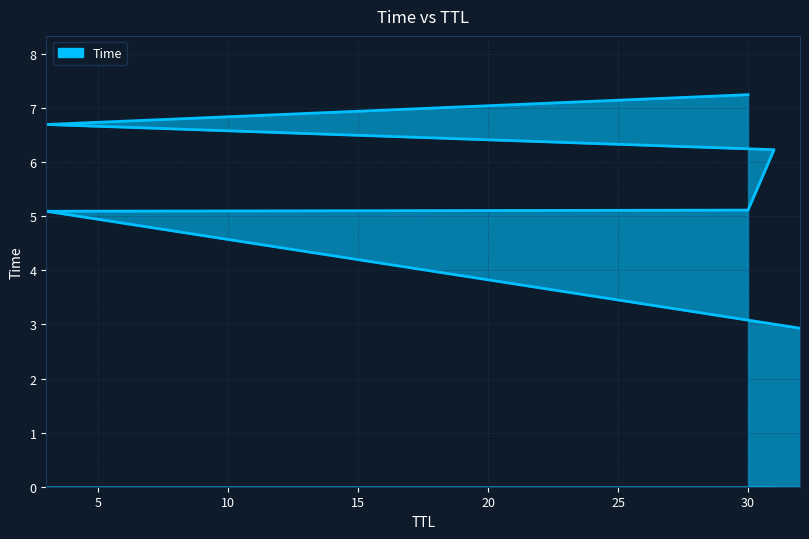

How many series are shown in this chart?

1